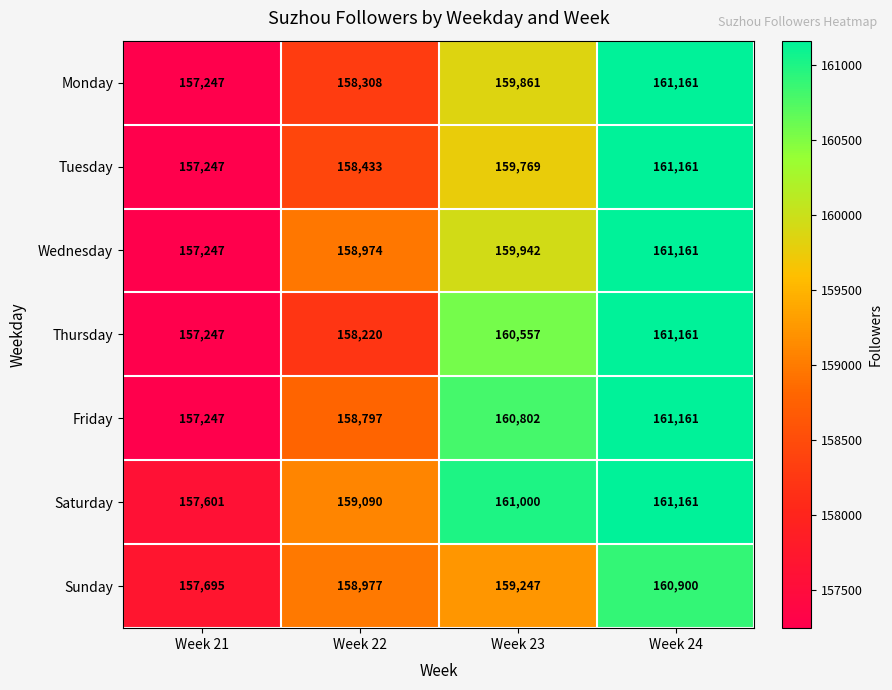

At which category does the chart reach its minimum across all series?

Week 21